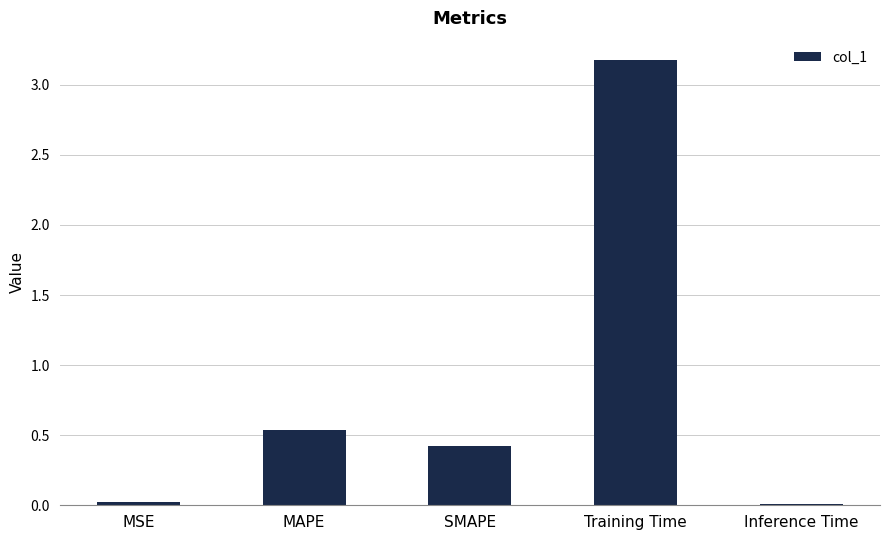

What is the sum of the values at SMAPE and MSE?

0.4